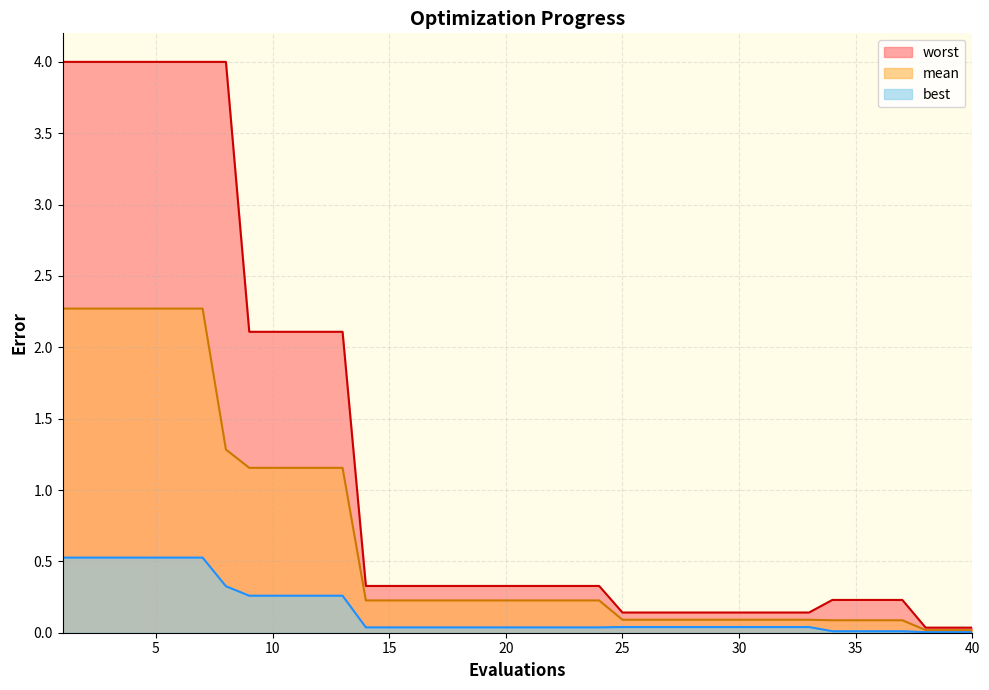

List the labels in order of worst value, largest first.

1, 2, 3, 4, 5, 6, 7, 8, 9, 10, 11, 12, 13, 14, 15, 16, 17, 18, 19, 20, 21, 22, 23, 24, 34, 35, 36, 37, 25, 26, 27, 28, 29, 30, 31, 32, 33, 38, 39, 40